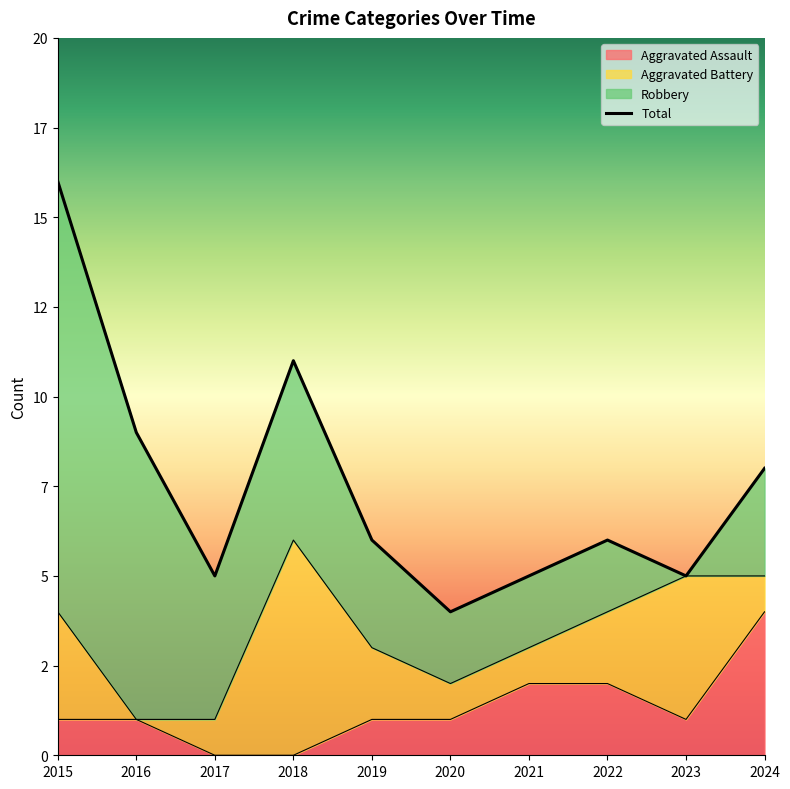

What is the difference between the Aggravated Assault values at 2021 and 2018?

2